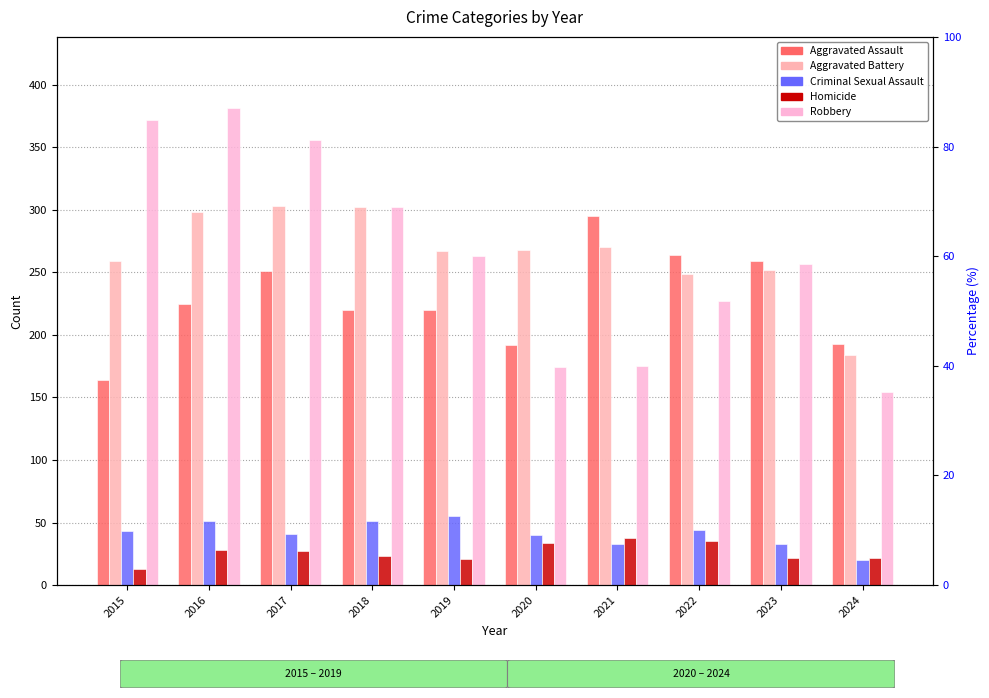

Reading left to right, list all the values displayed in this chart.

Aggravated Assault: 2015=164	2016=225	2017=251	2018=220	2019=220	2020=192	2021=295	2022=264	2023=259	2024=193
Aggravated Battery: 2015=259	2016=298	2017=303	2018=302	2019=267	2020=268	2021=270	2022=249	2023=252	2024=184
Criminal Sexual Assault: 2015=43	2016=51	2017=41	2018=51	2019=55	2020=40	2021=33	2022=44	2023=33	2024=20
Homicide: 2015=13	2016=28	2017=27	2018=23	2019=21	2020=34	2021=38	2022=35	2023=22	2024=22
Robbery: 2015=372	2016=381	2017=356	2018=302	2019=263	2020=174	2021=175	2022=227	2023=257	2024=154